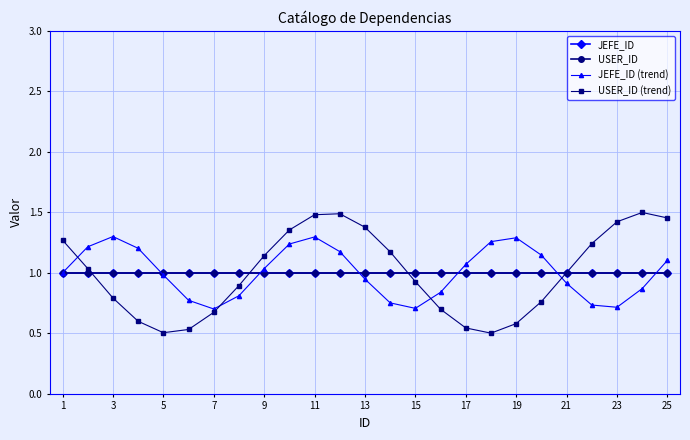

How many intersections are there between JEFE_ID (trend) and USER_ID (trend)?

4